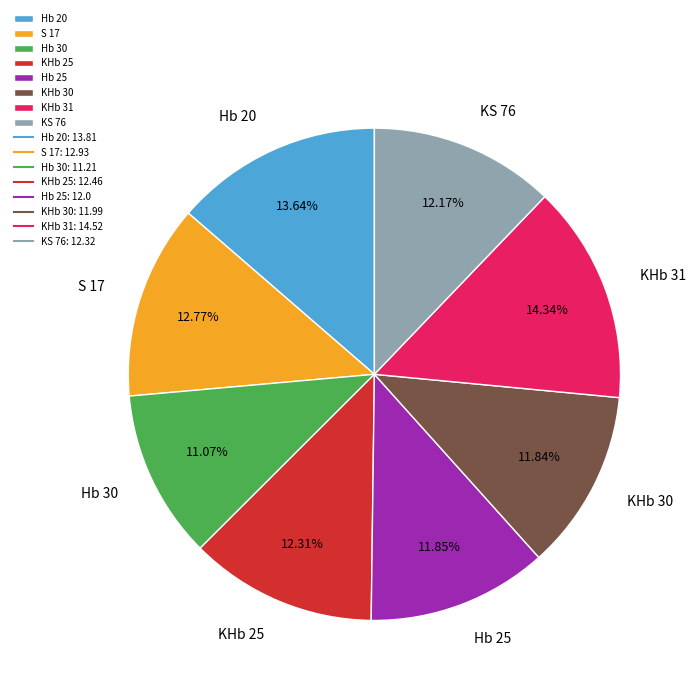

Which slice is the largest?

KHb 31